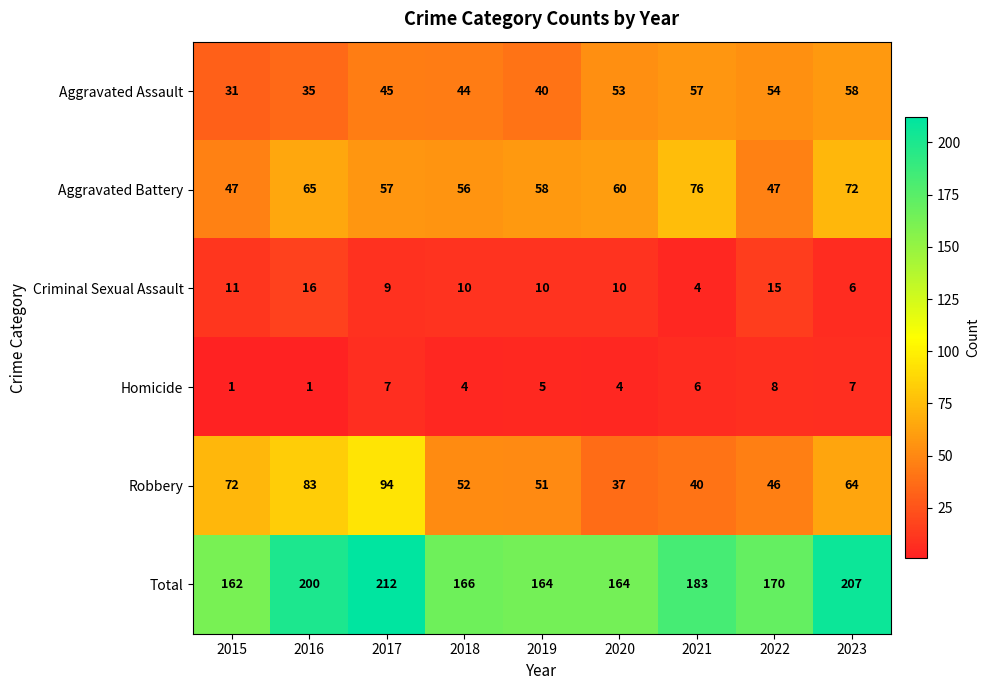

Which series has the largest total across all categories?

Total